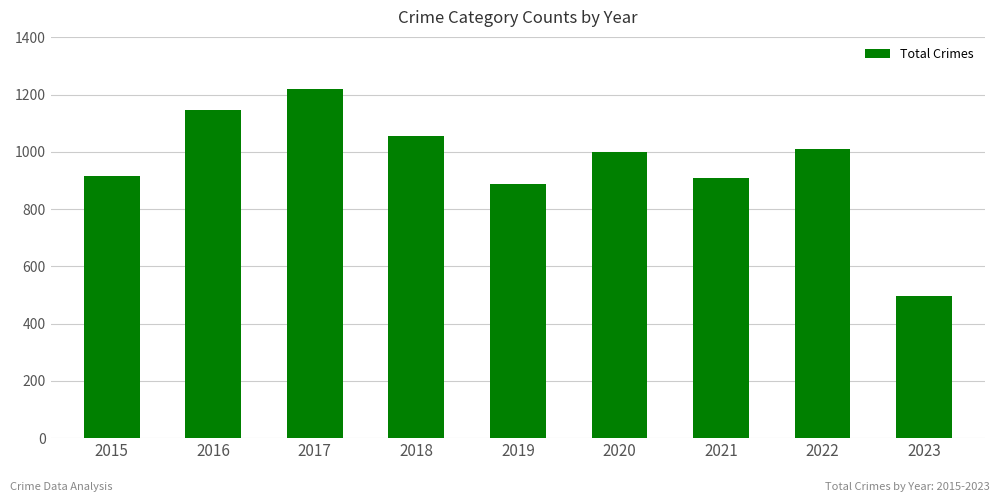

Reading left to right, what are all the values shown in this chart?

915	1147	1219	1054	889	999	909	1009	498